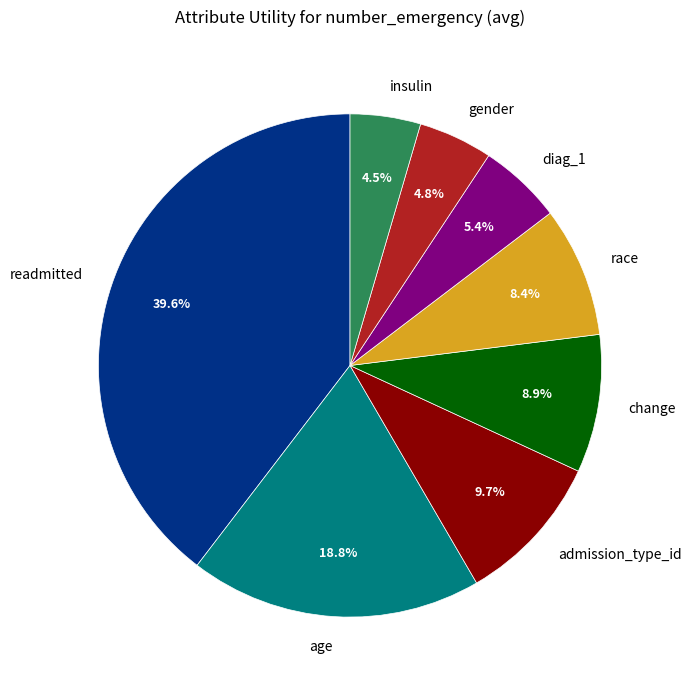

What is the largest slice in the pie chart?

readmitted